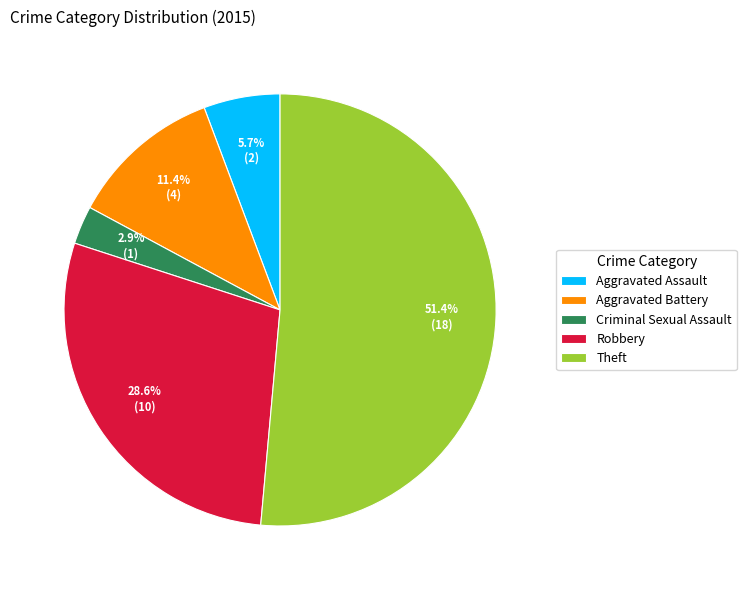

How many slices are in this pie chart?

5